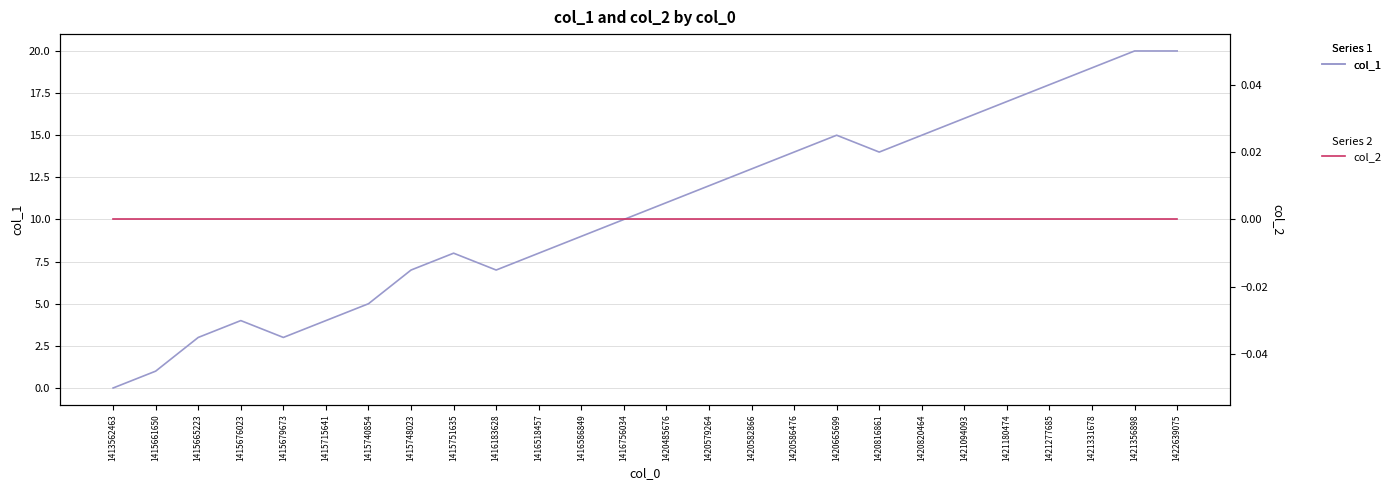

Reading left to right, what are all the values shown in this chart?

col_1: 0	1	3	4	3	4	5	7	8	7	8	9	10	11	12	13	14	15	14	15	16	17	18	19	20	20
col_2: 0	0	0	0	0	0	0	0	0	0	0	0	0	0	0	0	0	0	0	0	0	0	0	0	0	0